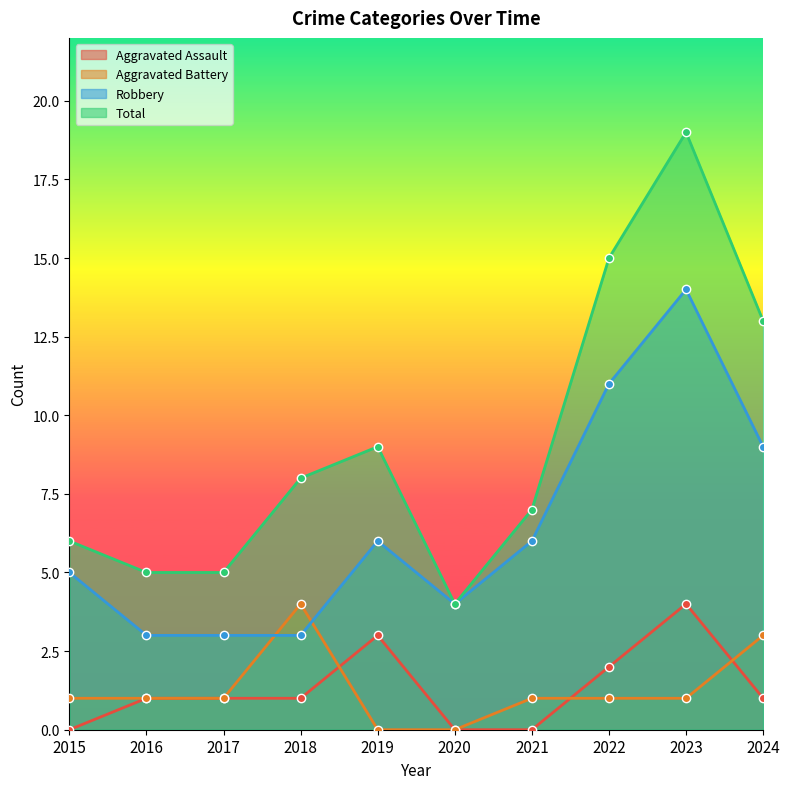

At how many categories does at least one series exceed 2?

10